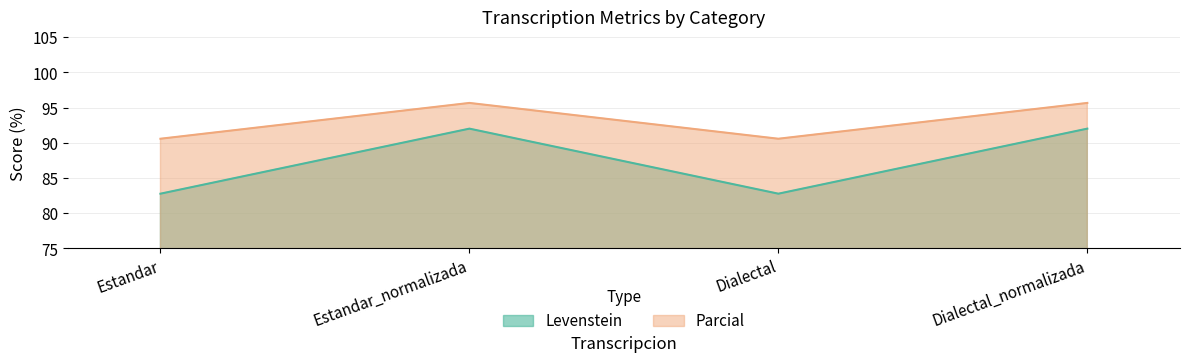

At which category is the sum across all series the highest?

Estandar_normalizada